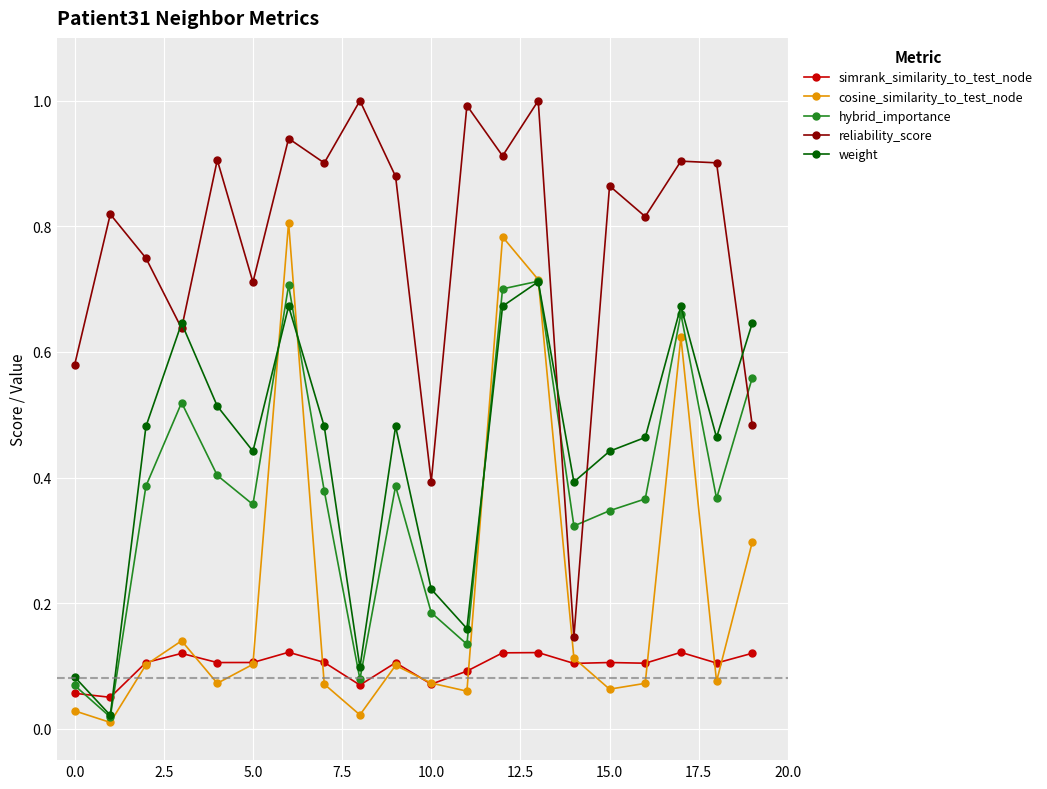

What is the greatest value displayed?

1.0